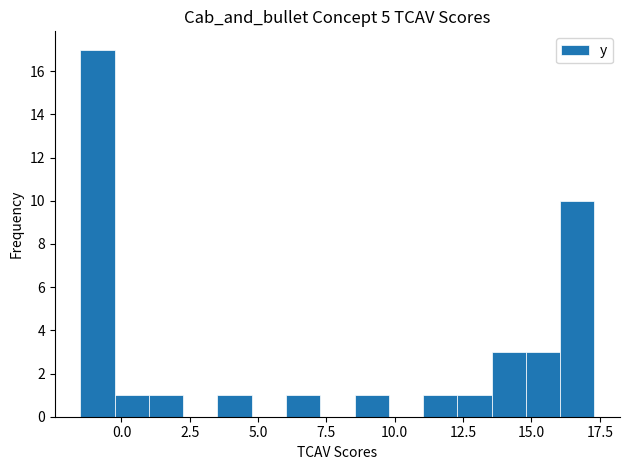

Around what value on the x-axis is the tallest bar? Give the approximate position of its centre, as read against the axis.

-1.0